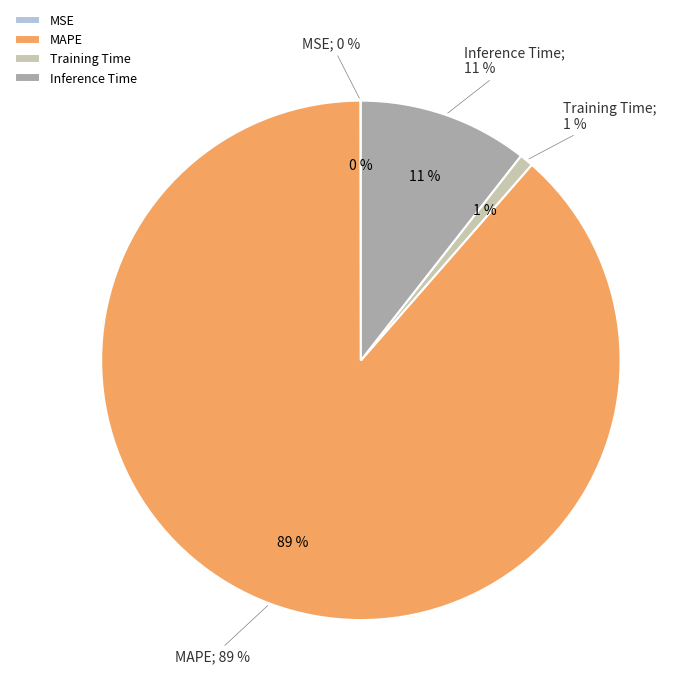

To the nearest percent, what is the combined percentage of SMAPE and Training Time?

1%